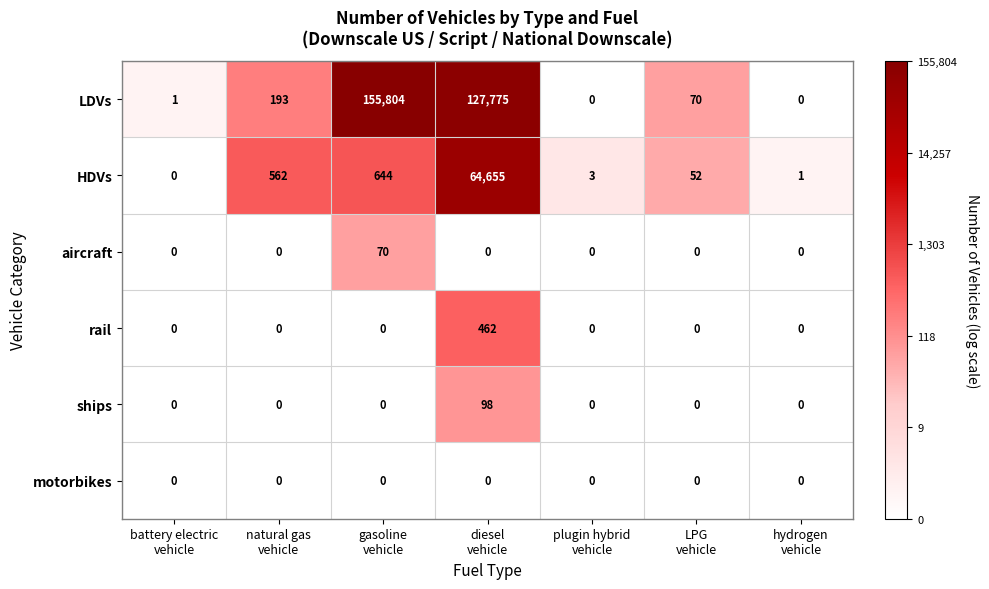

What is the average value of the aircraft series?

10